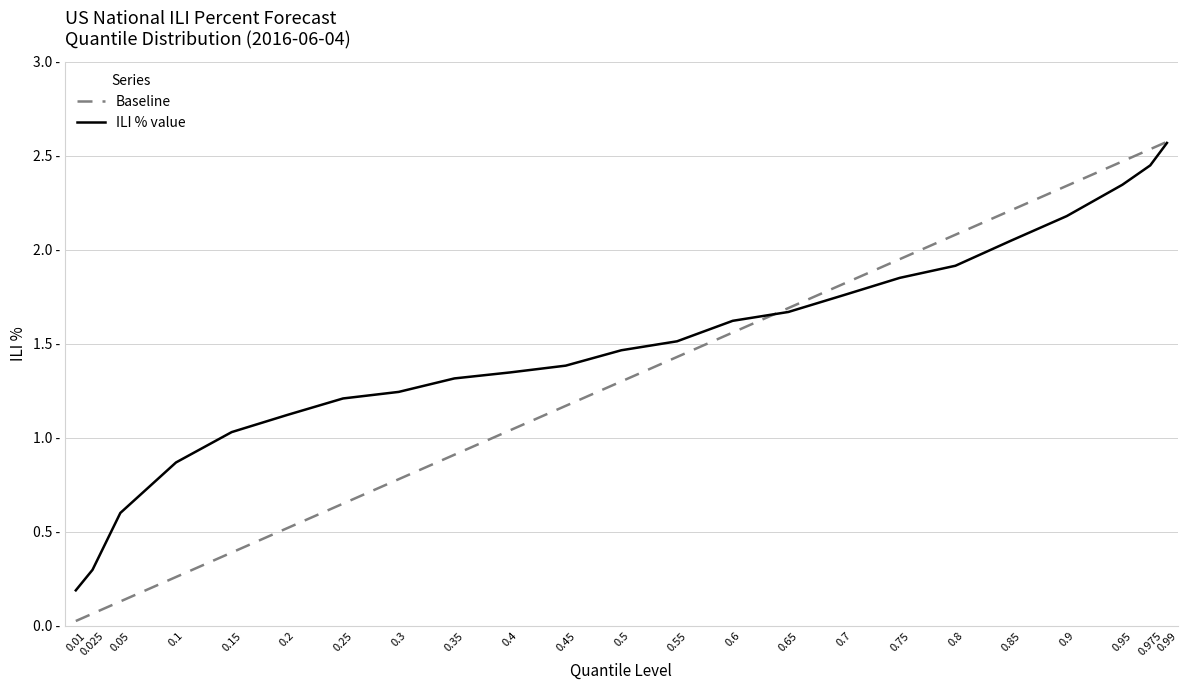

Which series has the largest range (max minus min)?

Baseline